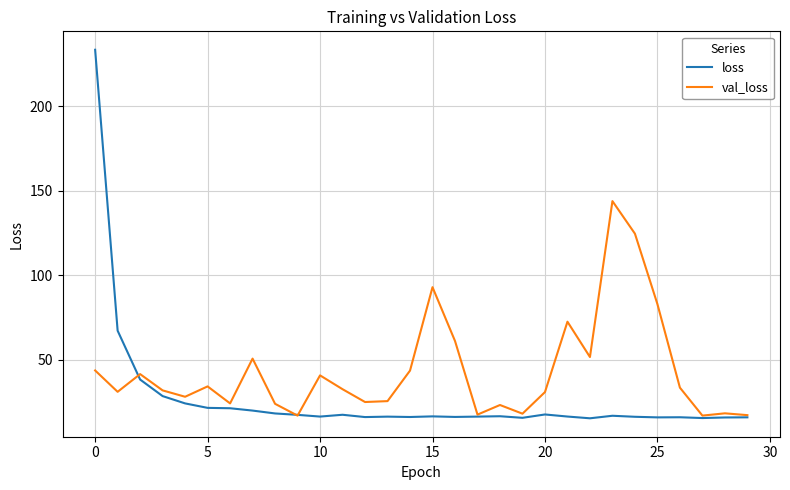

Rank the series by their maximum value, from lowest to highest.

val_loss, loss